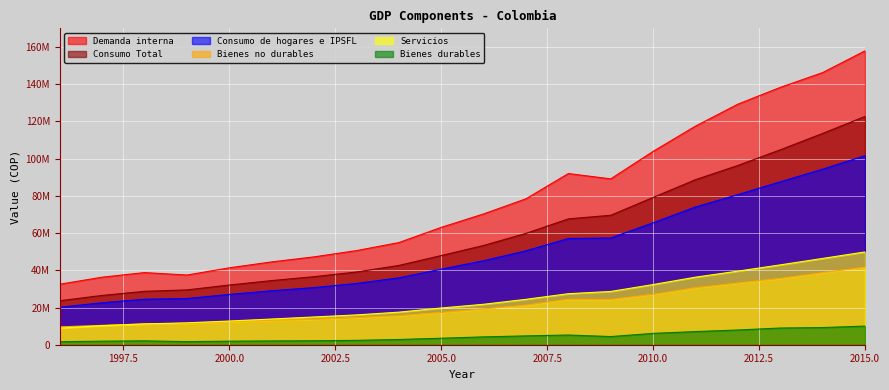

In Demanda interna, how many points are higher than both neighbors (excluding endpoints)?

2